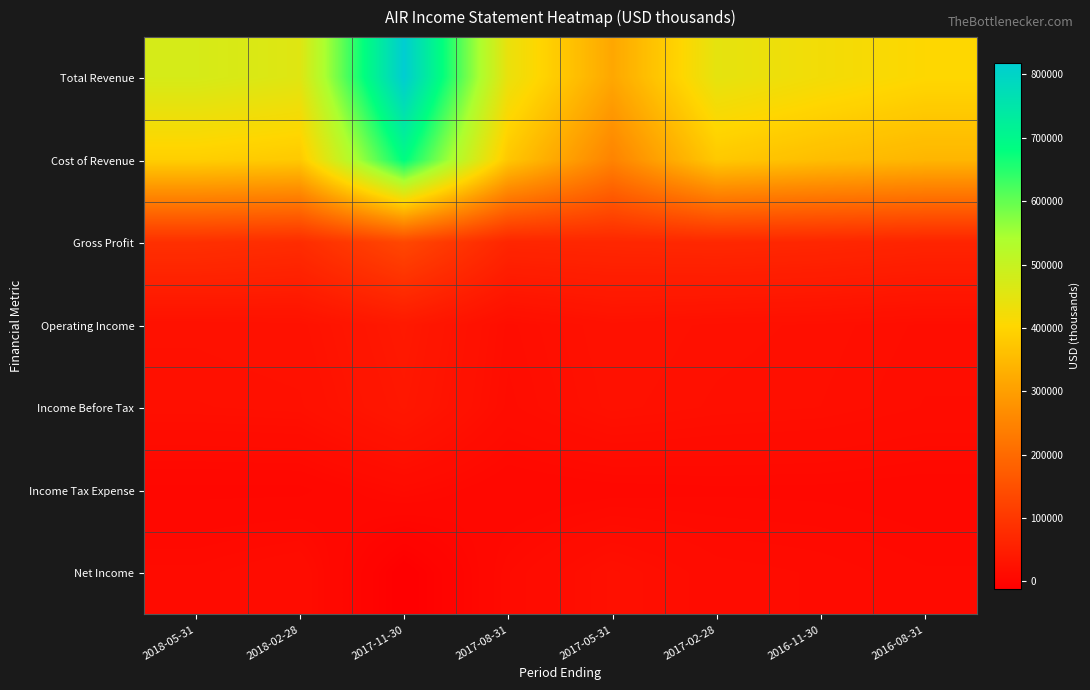

At which category is the sum across all series the highest?

2017-11-30